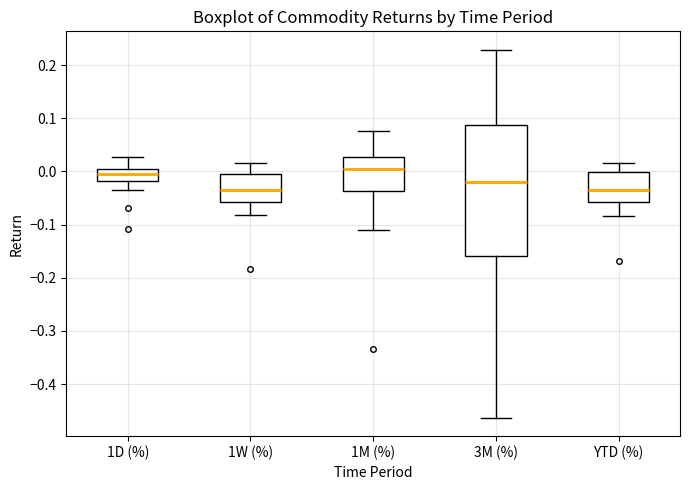

Reading left to right, transcribe this box plot: for each box, give where its median line is, the range the box spans, and where its two whiskers end, as read against the y-axis. The values are not printed on the chart, so give them approximately, as read against the axis.

1D (%): median 0.00 (inside the box), box -0.02 to 0.00, whiskers -0.04 to 0.03
1W (%): median -0.03, box -0.06 to -0.01, whiskers -0.08 to 0.02
1M (%): median 0.00, box -0.04 to 0.03, whiskers -0.11 to 0.08
3M (%): median -0.02, box -0.16 to 0.09, whiskers -0.46 to 0.23
YTD (%): median -0.04, box -0.06 to 0.00, whiskers -0.08 to 0.02